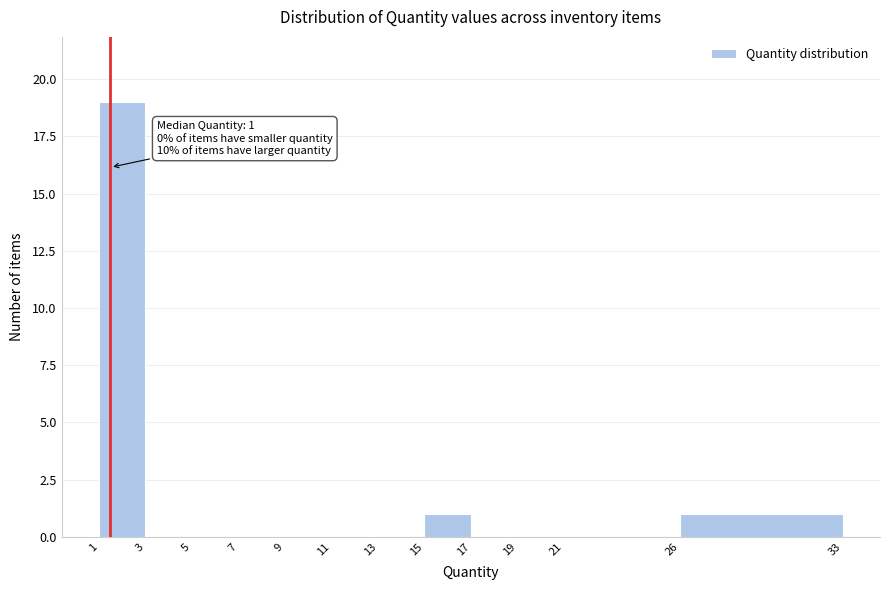

Reading left to right, extract all data points from this chart.

1=19	3=0	5=0	7=0	9=0	11=0	13=0	15=1	17=0	19=0	21=0	26=1